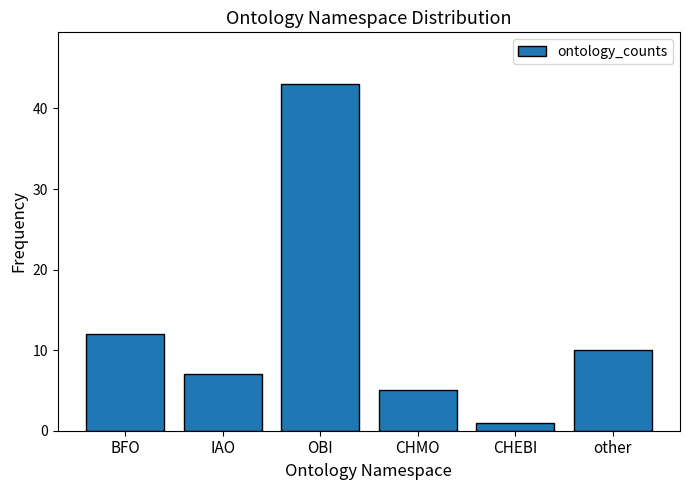

Reading left to right, what are all the values shown in this chart?

BFO=12	IAO=7	OBI=43	CHMO=5	CHEBI=1	other=10